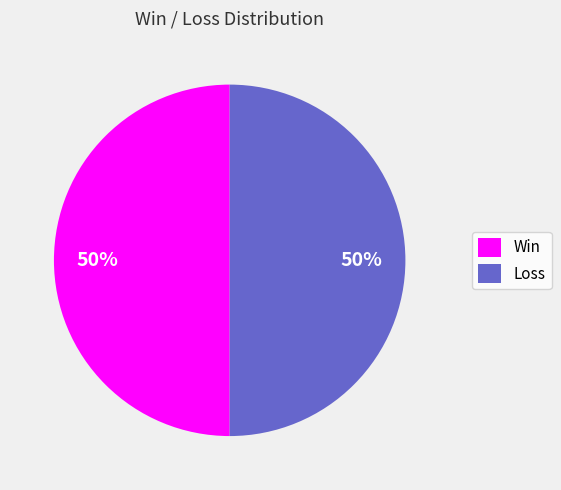

To the nearest percent, what is the combined percentage of Win and Loss?

100%